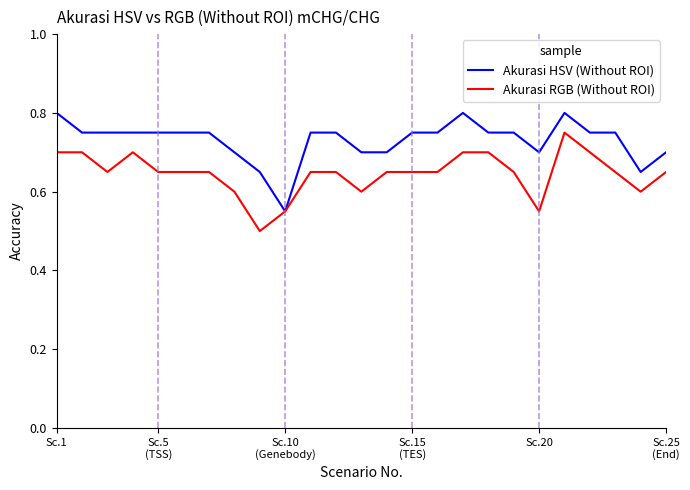

Which series has the largest total across all categories?

Akurasi HSV (Without ROI)